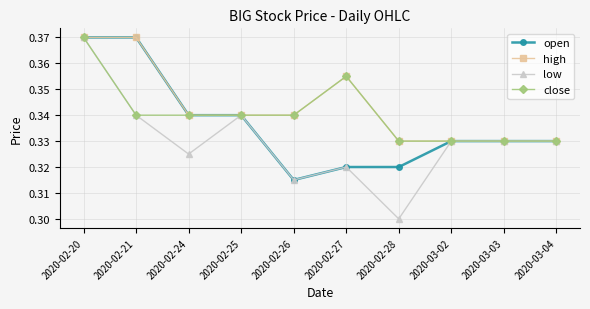

Where is the first local minimum for low?

2020-02-24